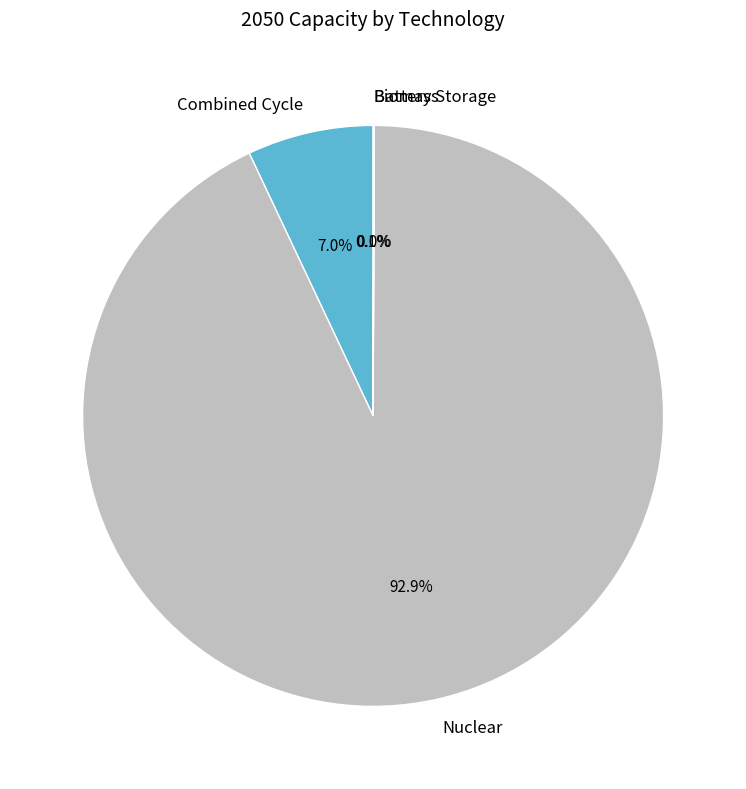

What is the largest slice in the pie chart?

Nuclear